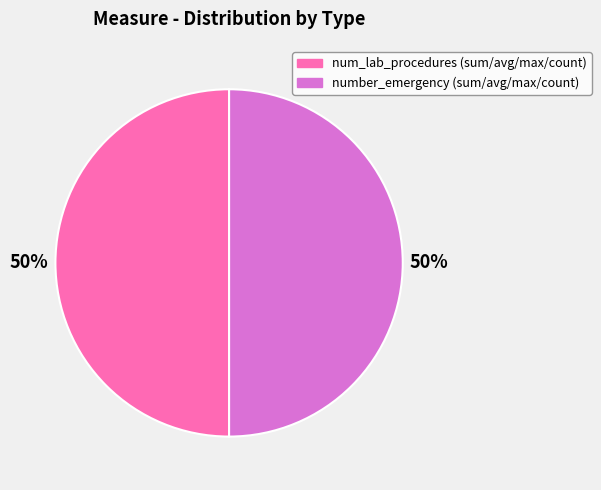

To the nearest percent, what is the average slice percentage?

50%